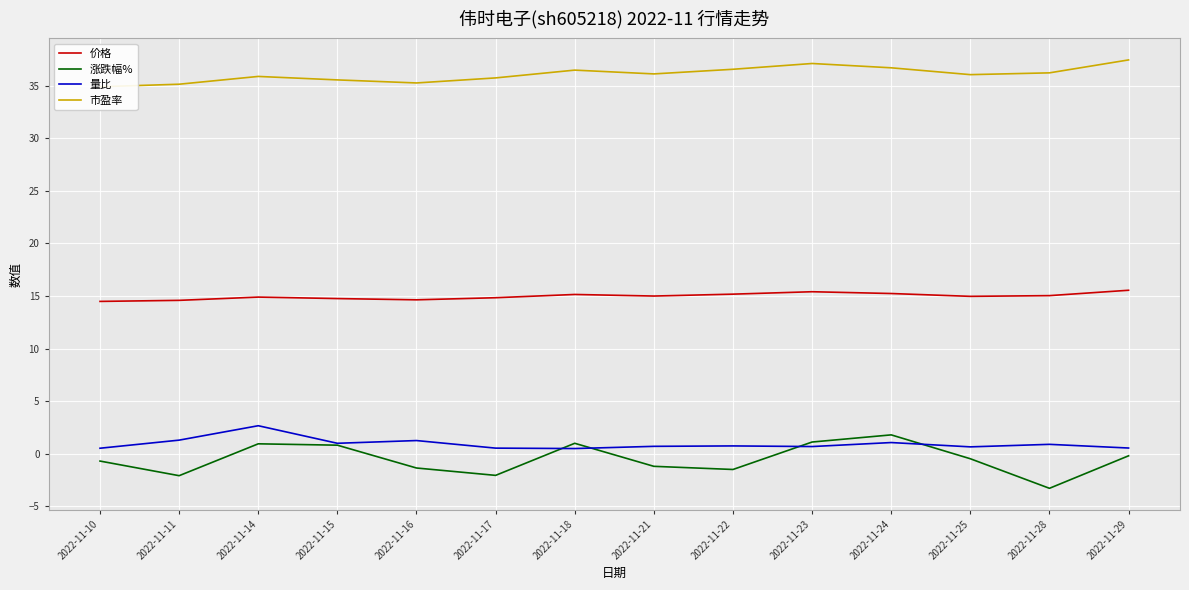

At 2022-11-18, list the series in order from largest to smallest.

市盈率, 价格, 涨跌幅%, 量比